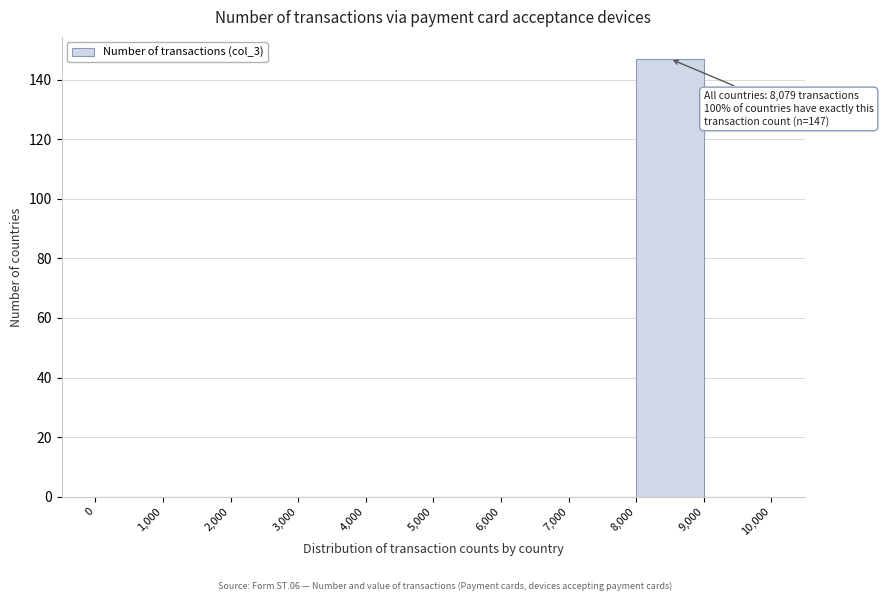

Which range on the x-axis has the tallest bar?

8,000 to 9,000